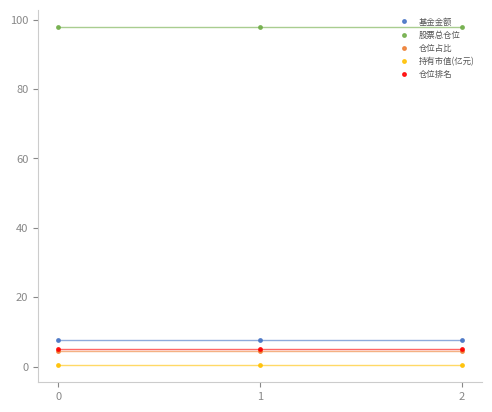

What is the minimum value for 仓位占比?

4.6